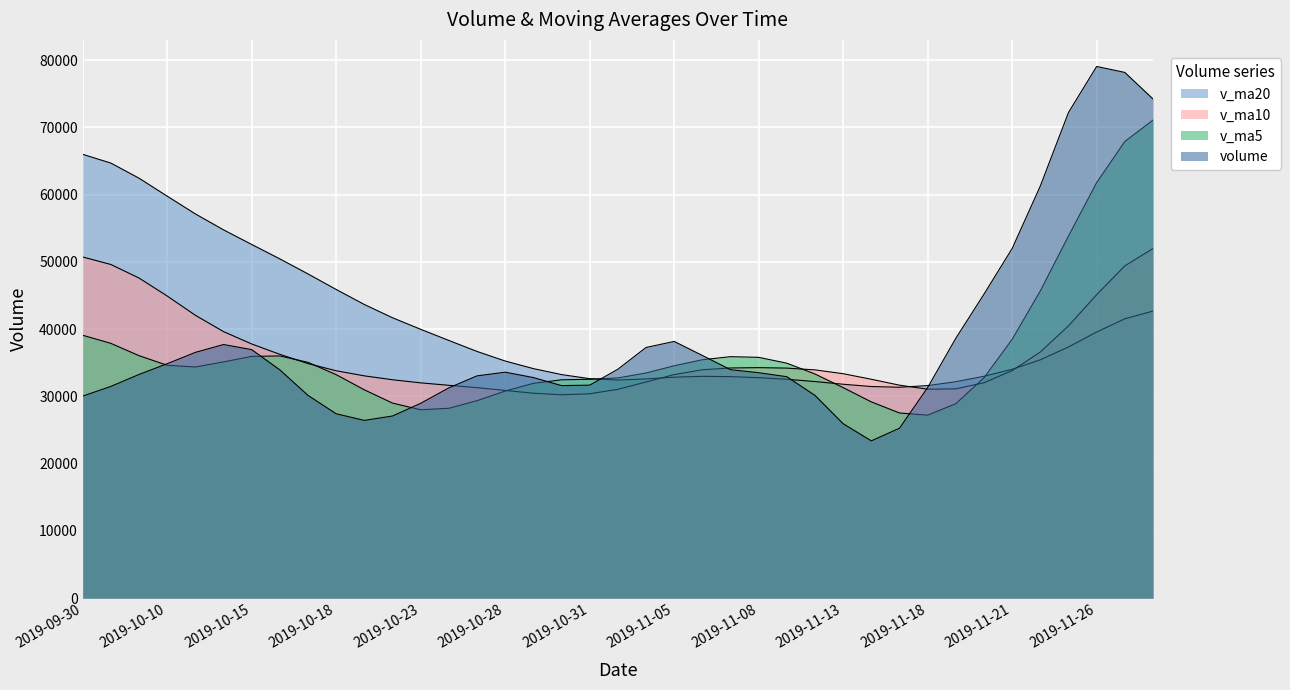

What is the total value across all series at 2019-11-01?

96203.0